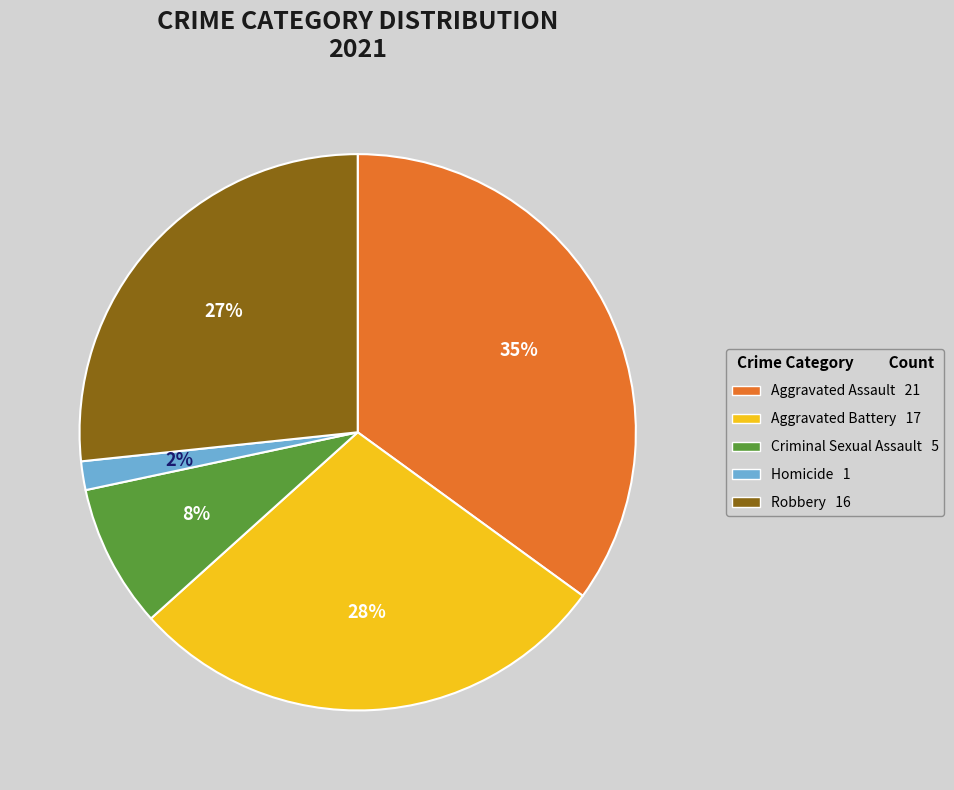

The Aggravated Assault slice represents 22% of the pie. True or false?

False